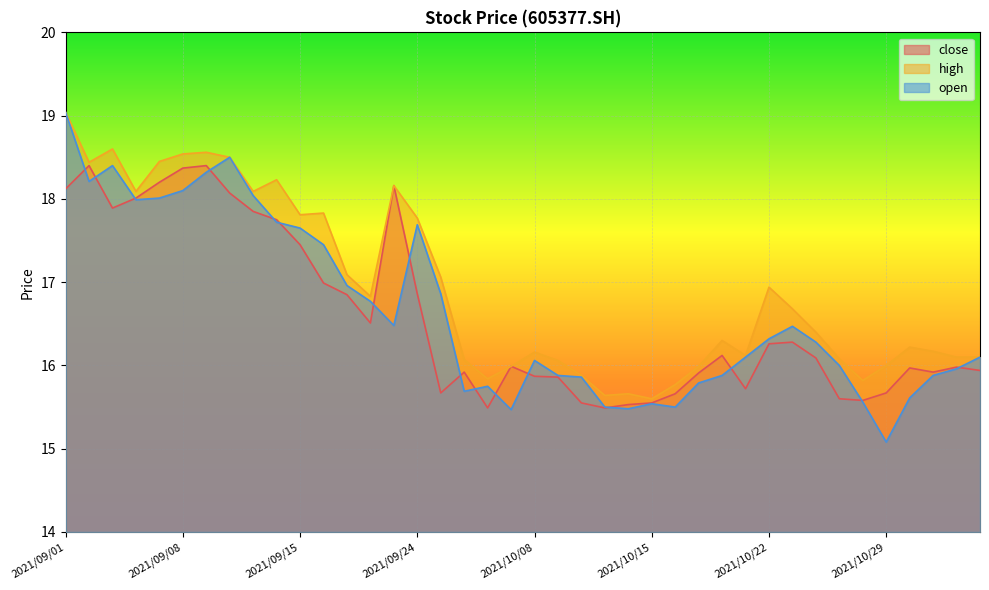

What is the minimum value shown in the chart?

15.1